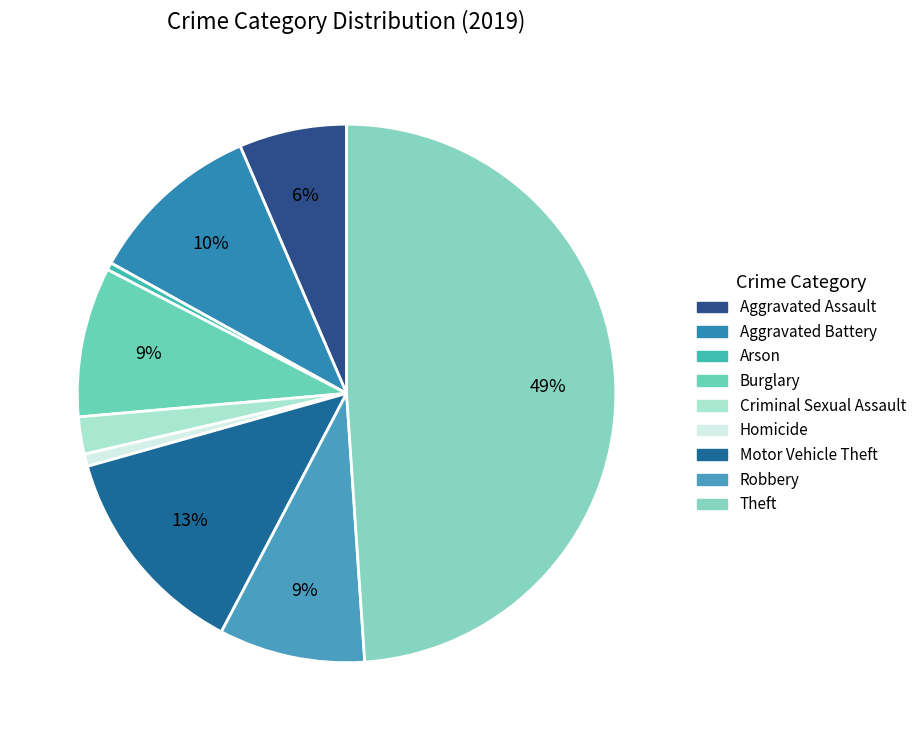

Rank the categories by value from highest to lowest.

Theft, Motor Vehicle Theft, Aggravated Battery, Burglary, Robbery, Aggravated Assault, Criminal Sexual Assault, Homicide, Arson